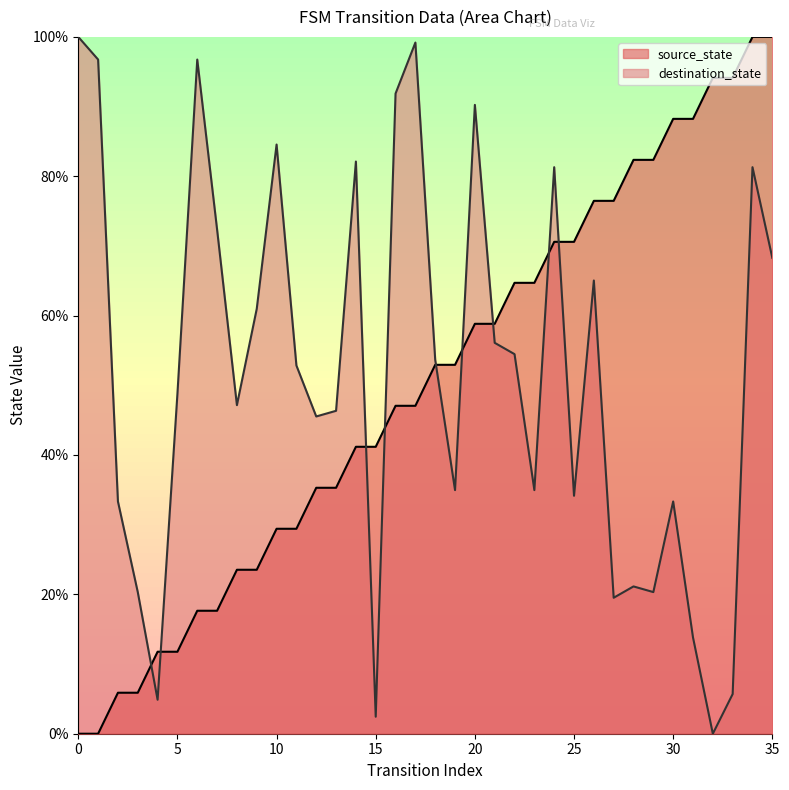

Where does the source_state series first go above 52?

18